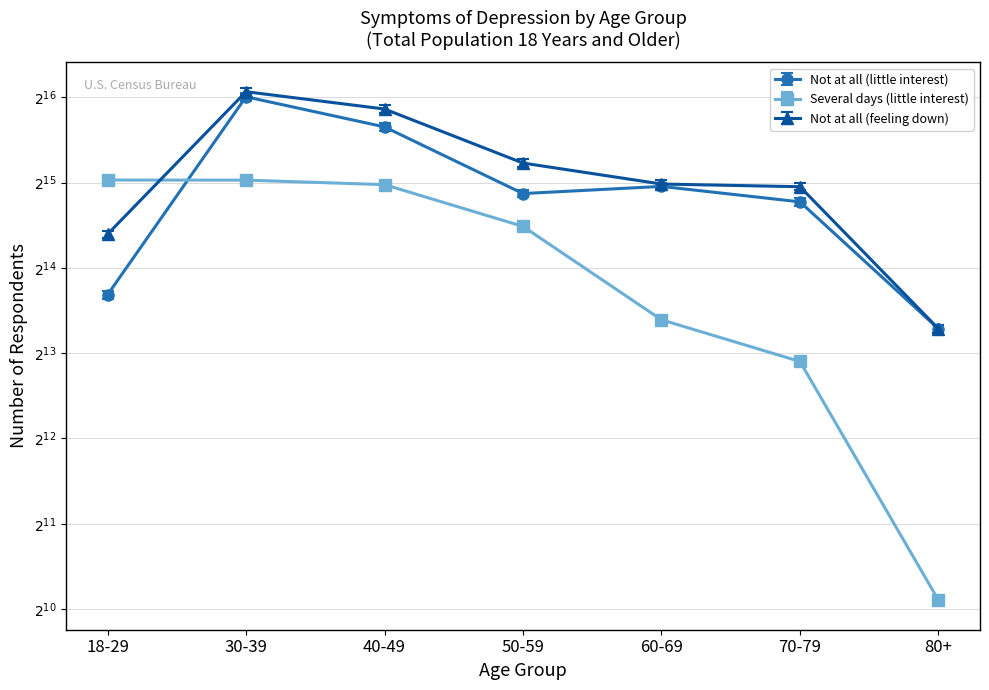

Reading right to left, transcribe all the data shown in this chart.

Not at all (little interest): 9987	28012	31758	29966	51496	65780	13165
Several days (little interest): 1101	7656	10744	22941	32217	33413	33442
Not at all (feeling down): 9987	31675	32376	38394	59553	68539	21536